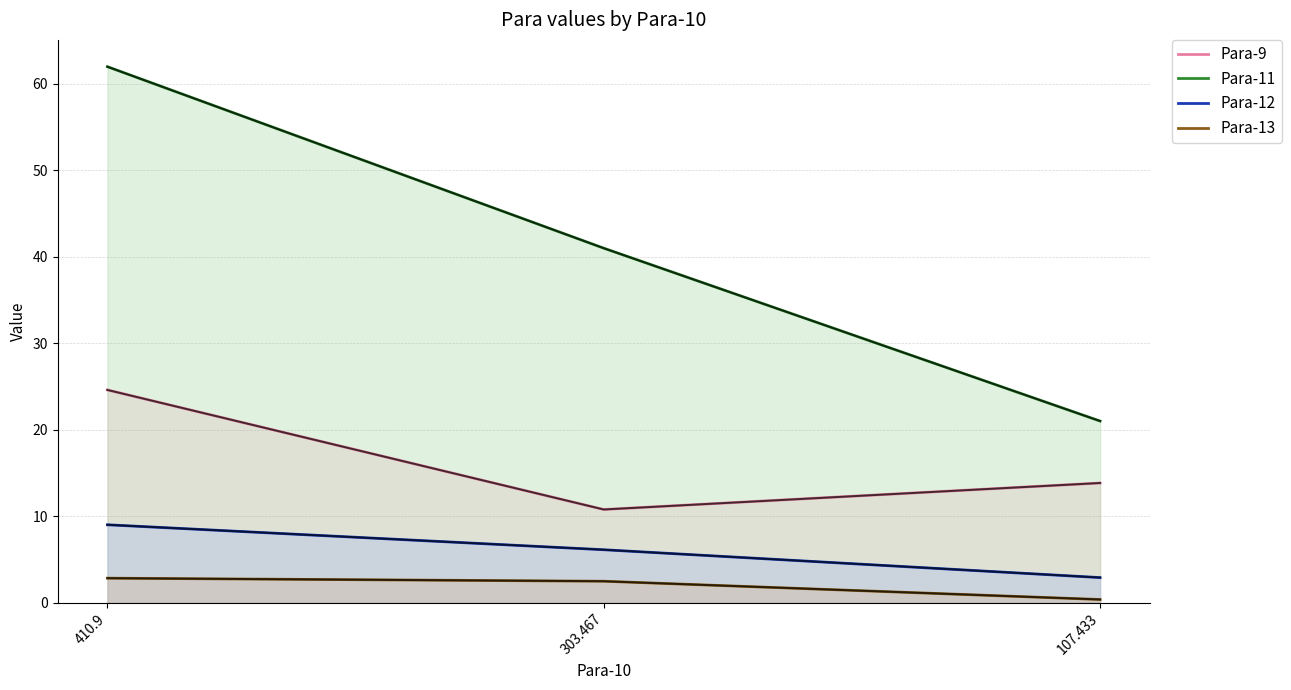

How many data points in Para-9 are less than 13?

1